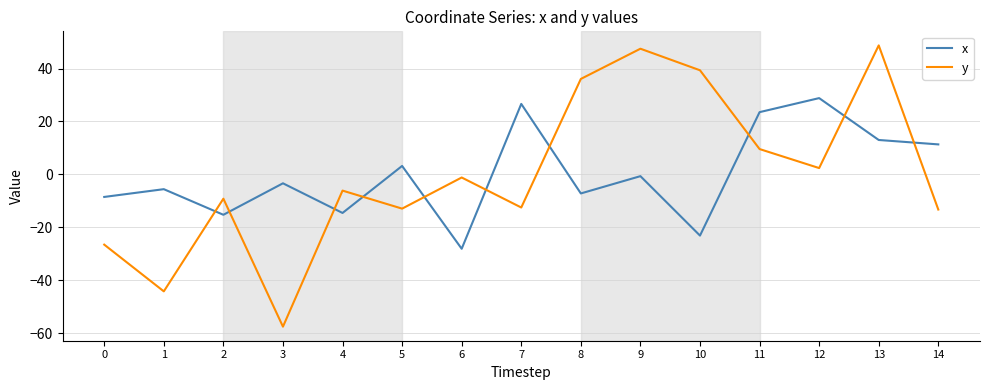

In y, how many points are lower than both neighbors (excluding endpoints)?

5